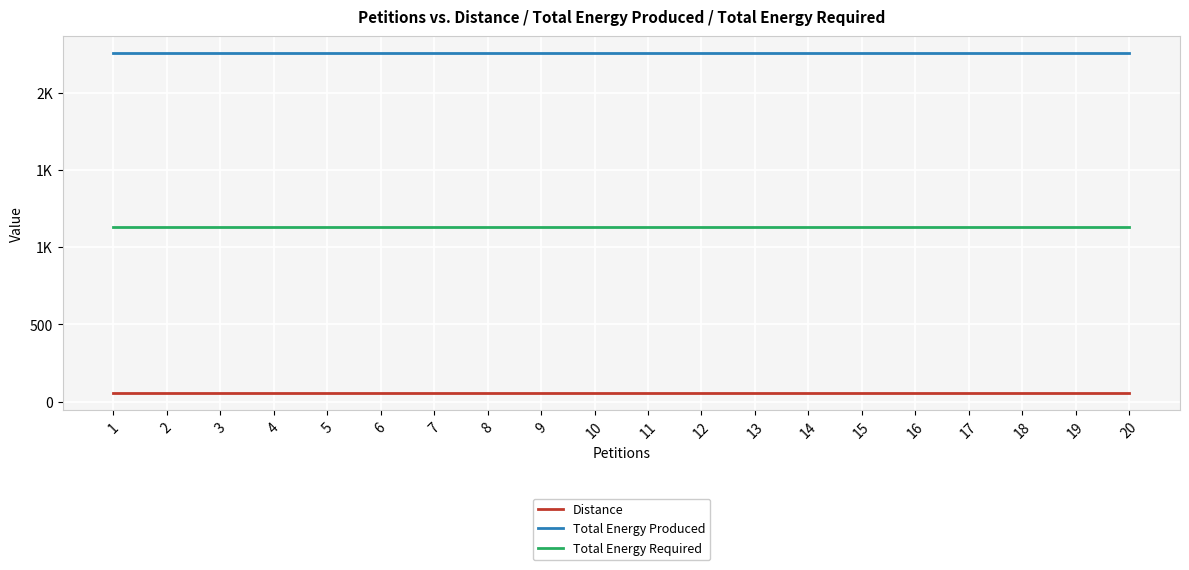

True or false: Total Energy Required and Distance intersect in this chart.

False